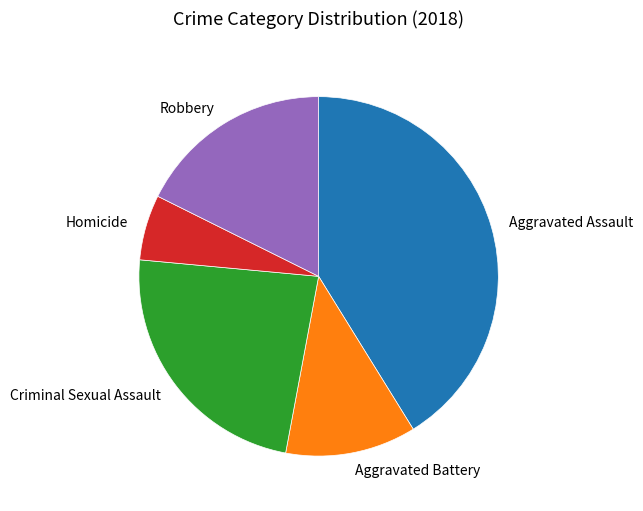

Does any single category account for the majority?

No